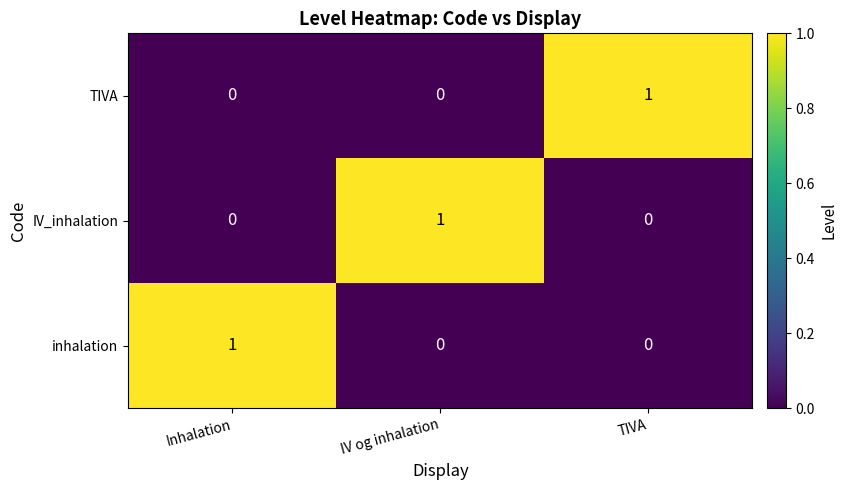

What is the spread (max minus min) of values at TIVA?

1